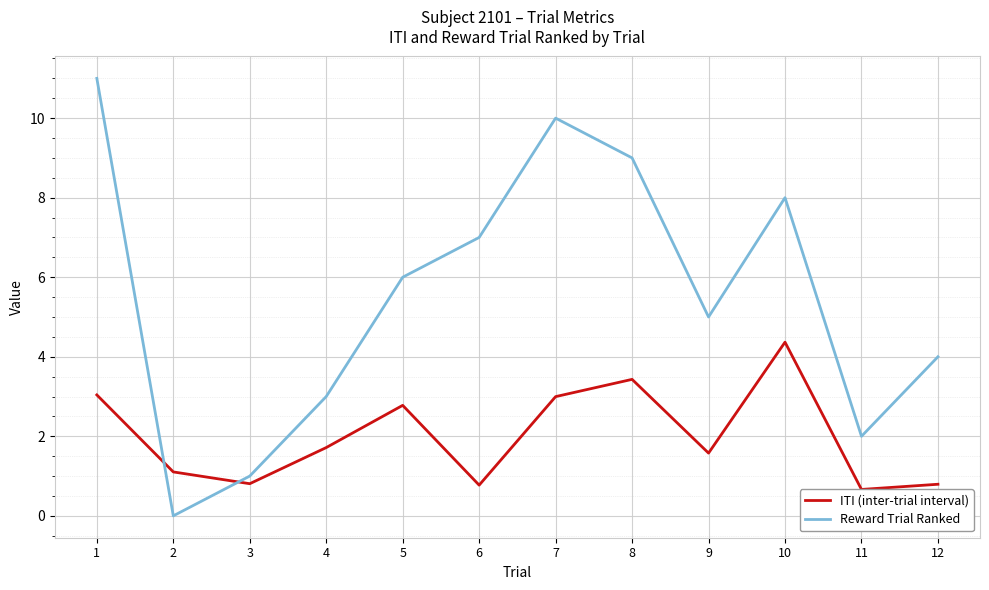

Rank the series by their average value, from highest to lowest.

Reward Trial Ranked, ITI (inter-trial interval)